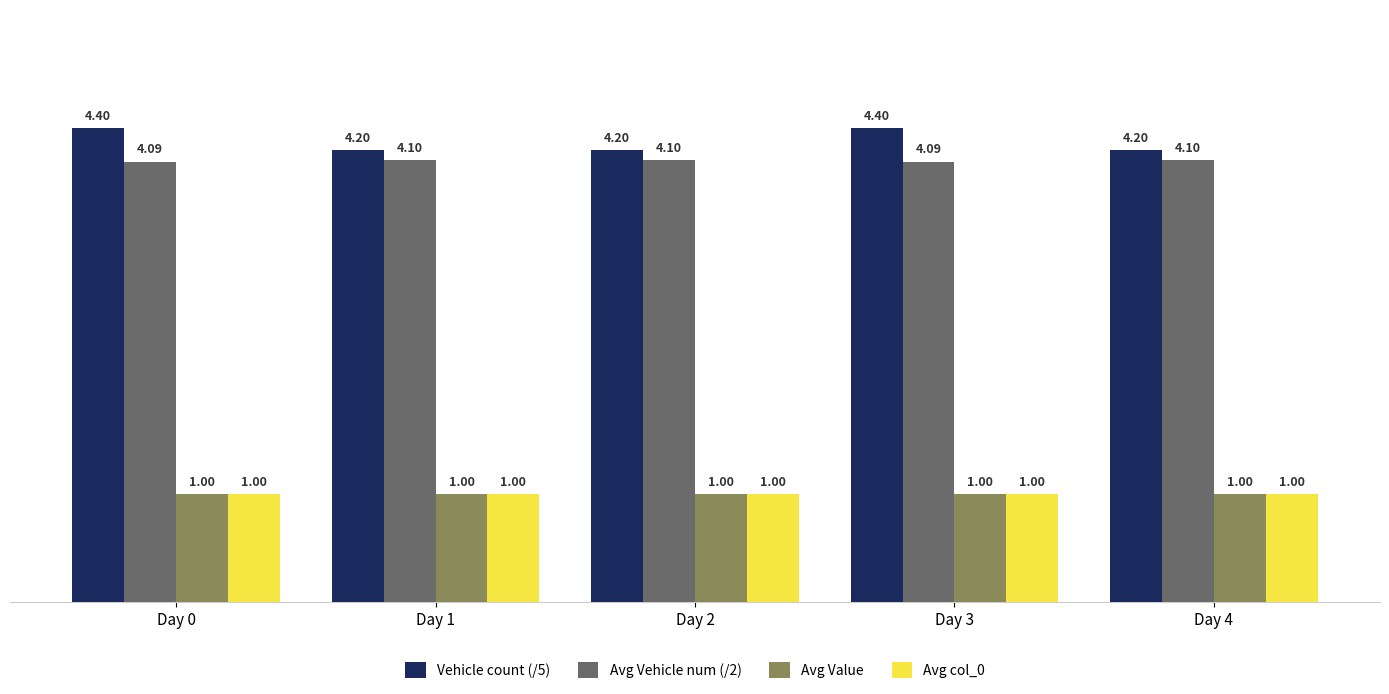

What is the average value of the Avg Vehicle num (/2) series?

4.1